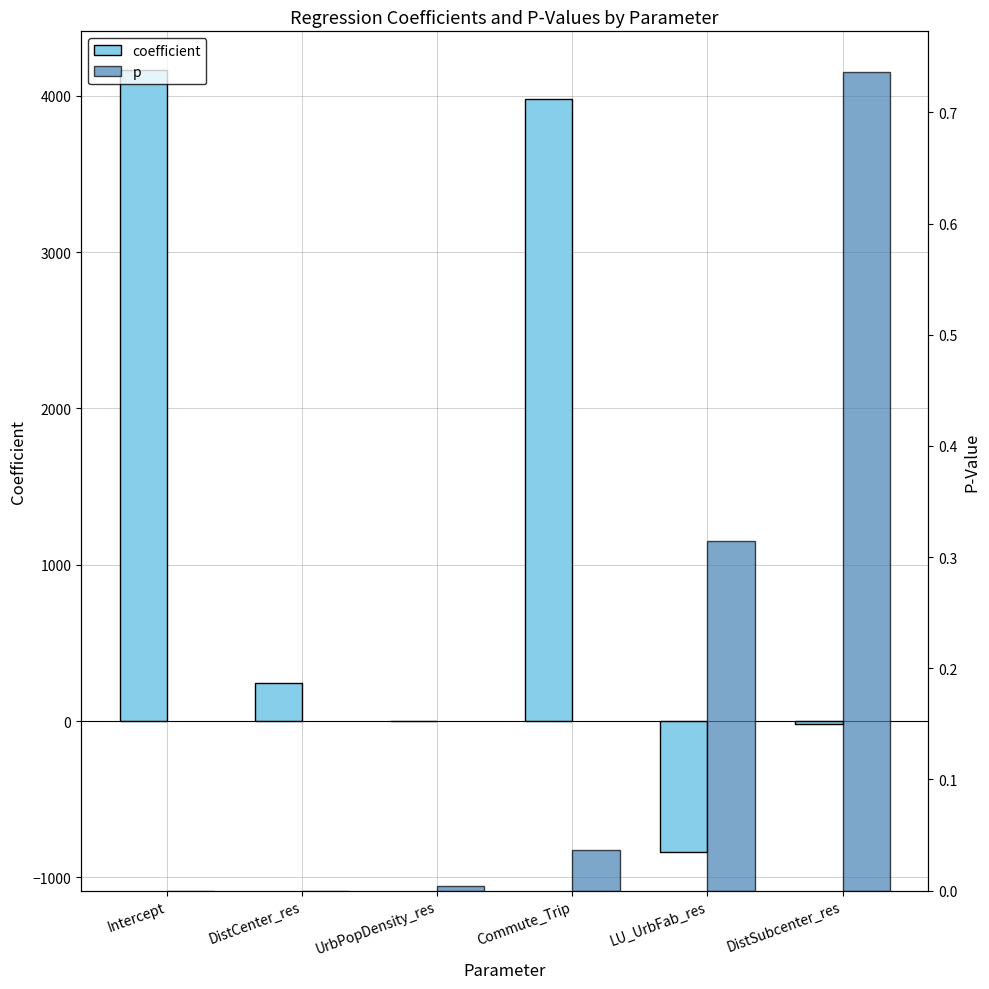

Reading left to right, what are all the values shown in this chart?

coefficient: 4162.3	241.2	-0.1	3979.6	-834.6	-16.1
p: 0.0	0.0	0.0	0.0	0.3	0.7